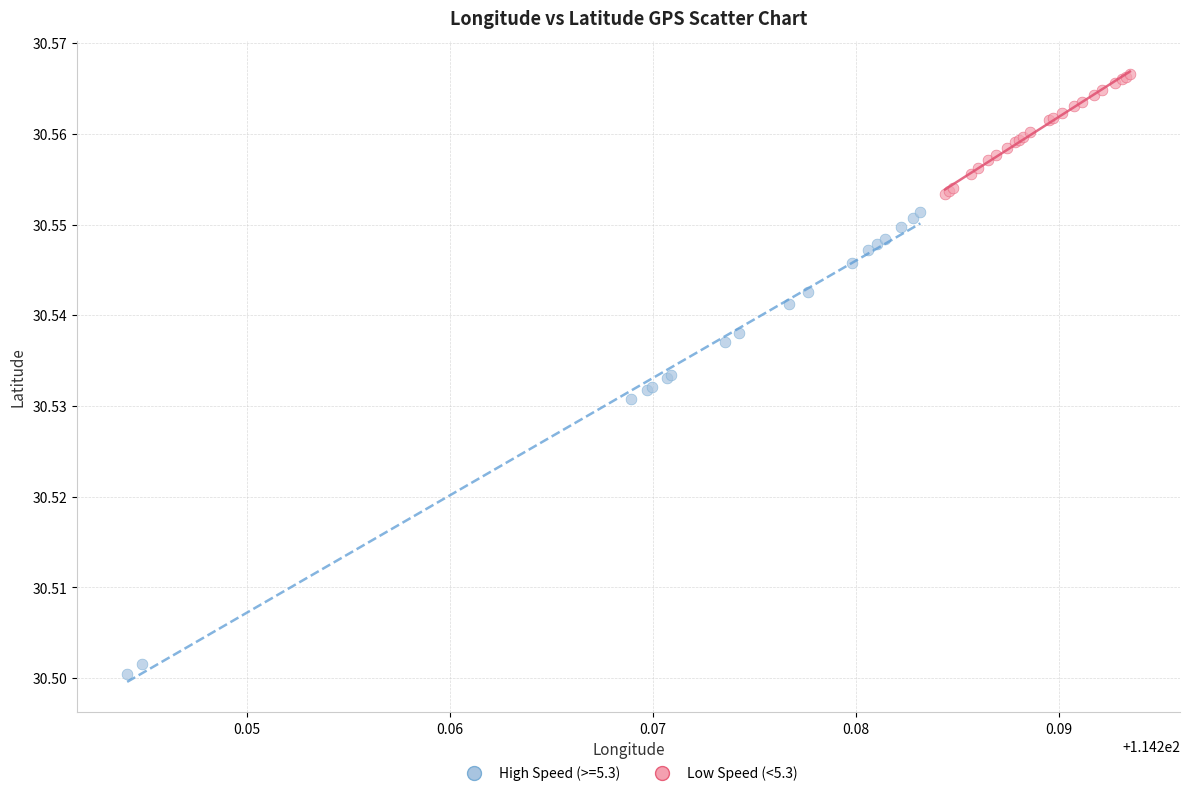

Which series reaches the minimum Y coordinate?

High Speed (>=5.3)